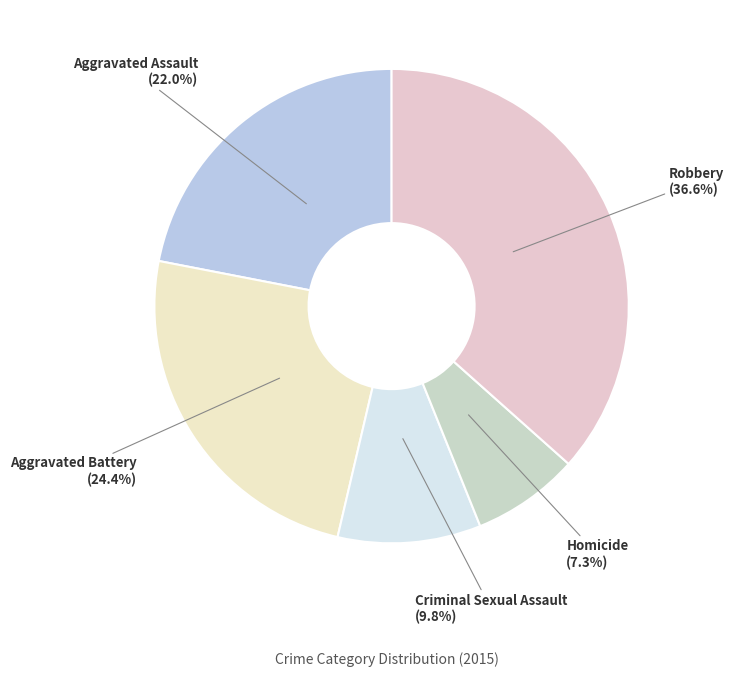

To the nearest percent, what percentage of the pie is Robbery?

37%